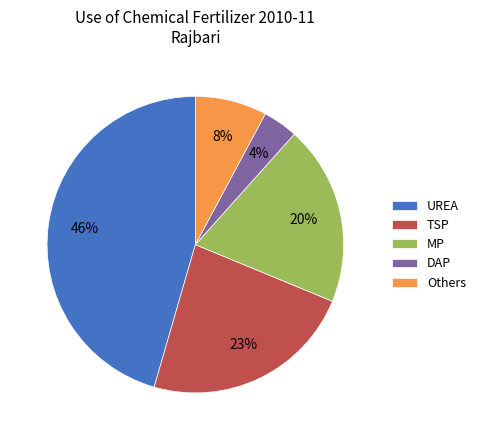

To the nearest percent, what is the average slice percentage?

20%